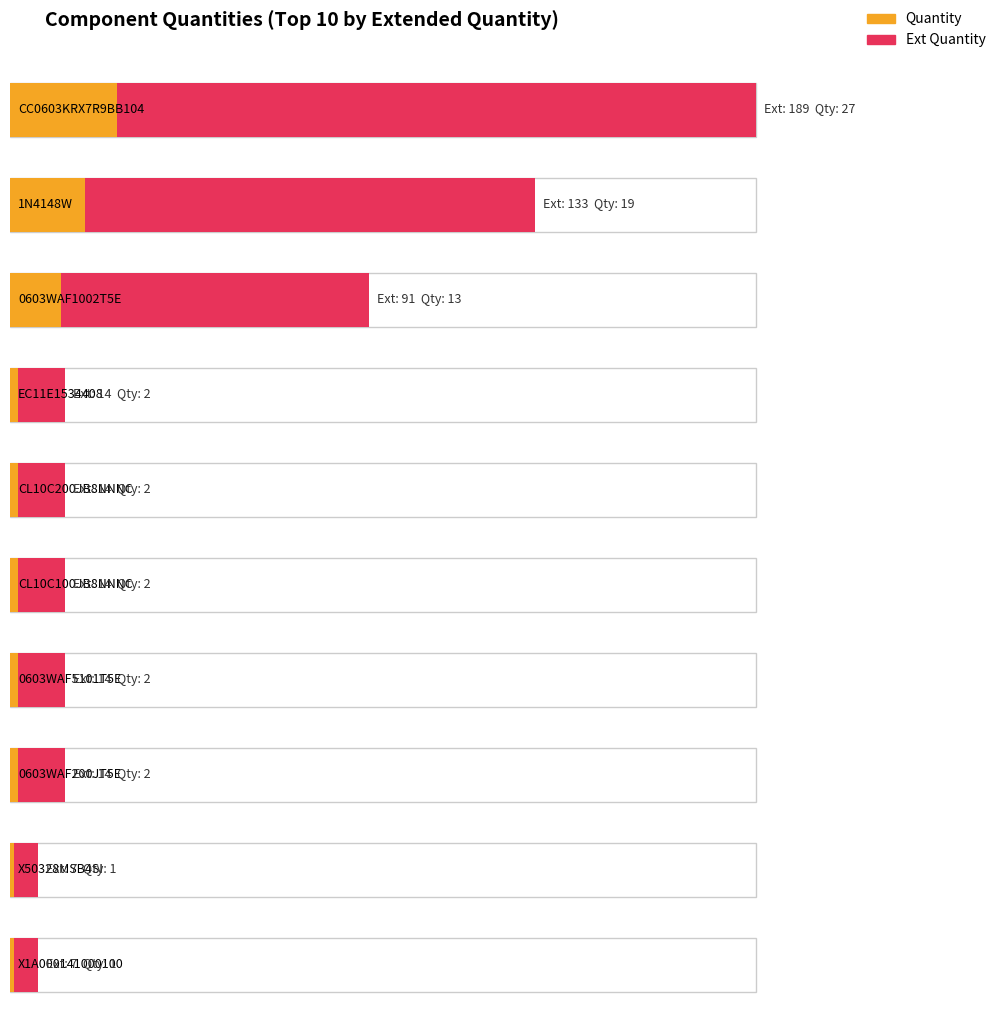

Which has a higher value, 0603WAF5101T5E or AMS1117-3.3?

0603WAF5101T5E